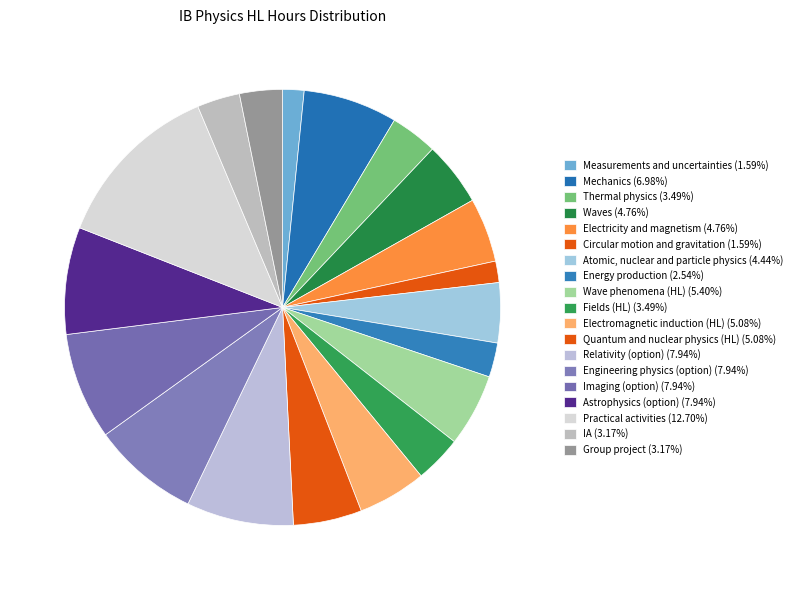

Rank the categories by value from highest to lowest.

Practical activities, Relativity (option), Engineering physics (option), Imaging (option), Astrophysics (option), Mechanics, Wave phenomena (HL), Electromagnetic induction (HL), Quantum and nuclear physics (HL), Waves, Electricity and magnetism, Atomic, nuclear and particle physics, Thermal physics, Fields (HL), IA, Group project, Energy production, Measurements and uncertainties, Circular motion and gravitation